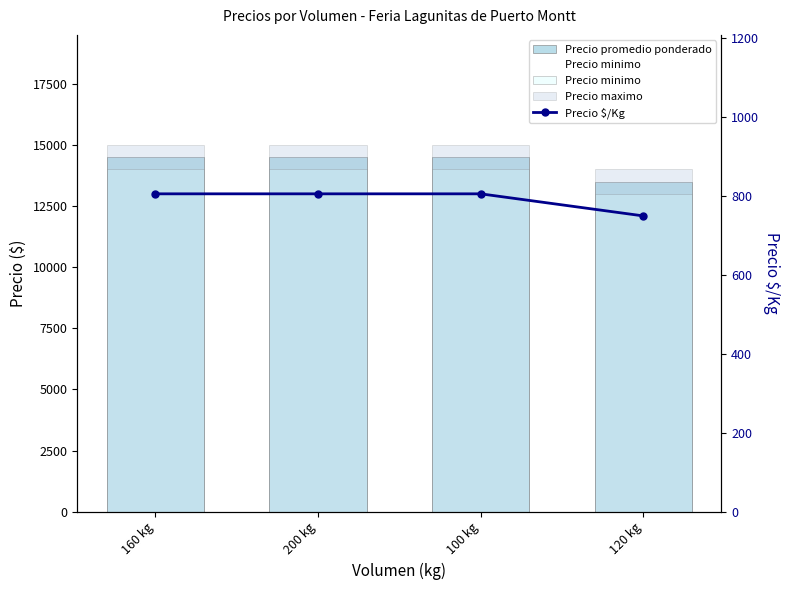

At which category does the chart reach its peak across all series?

160 kg